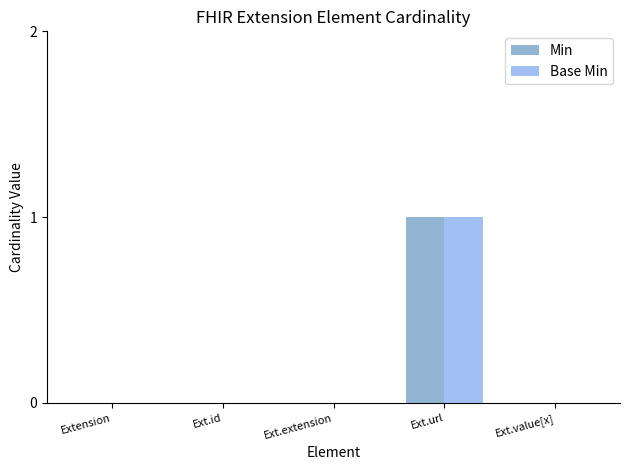

Are the bars horizontal?

No